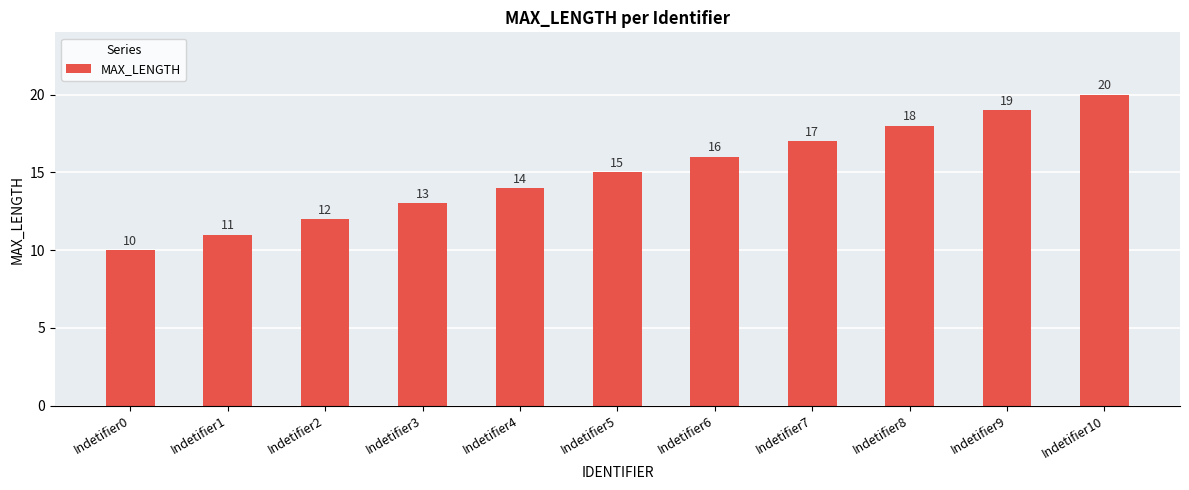

How many bars are there in total?

11